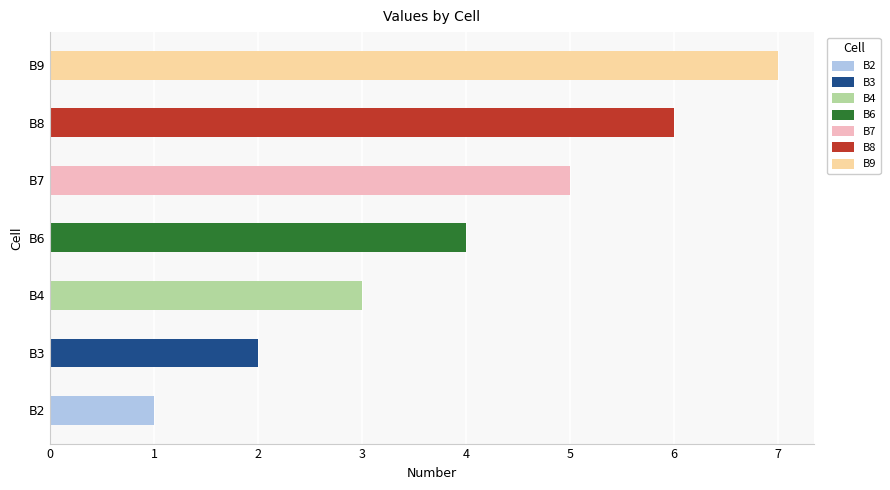

Reading left to right, what are all the values shown in this chart?

1	2	3	4	5	6	7